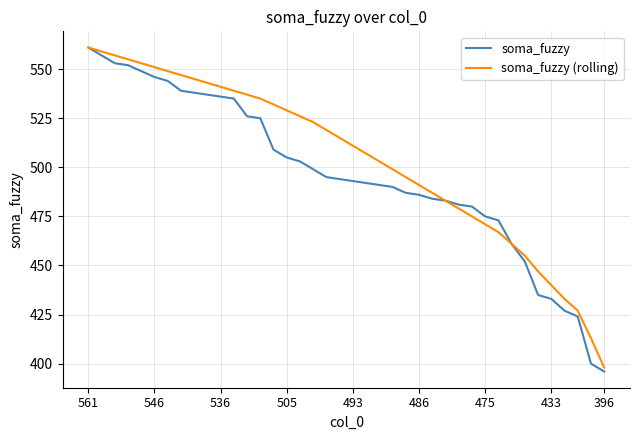

True or false: soma_fuzzy (rolling) has more than 2 interior local peaks.

False